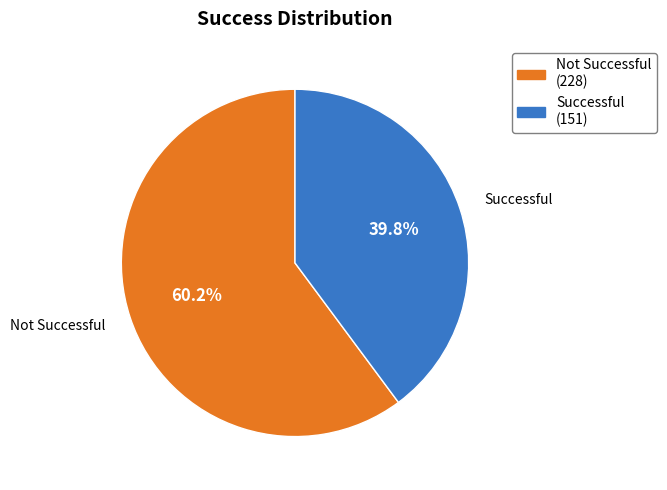

How many segments does this pie chart have?

2